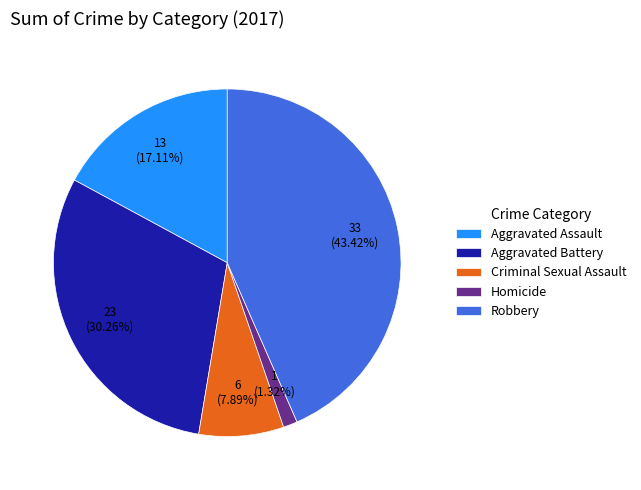

Combined, do Robbery and Aggravated Assault account for over 50%?

Yes